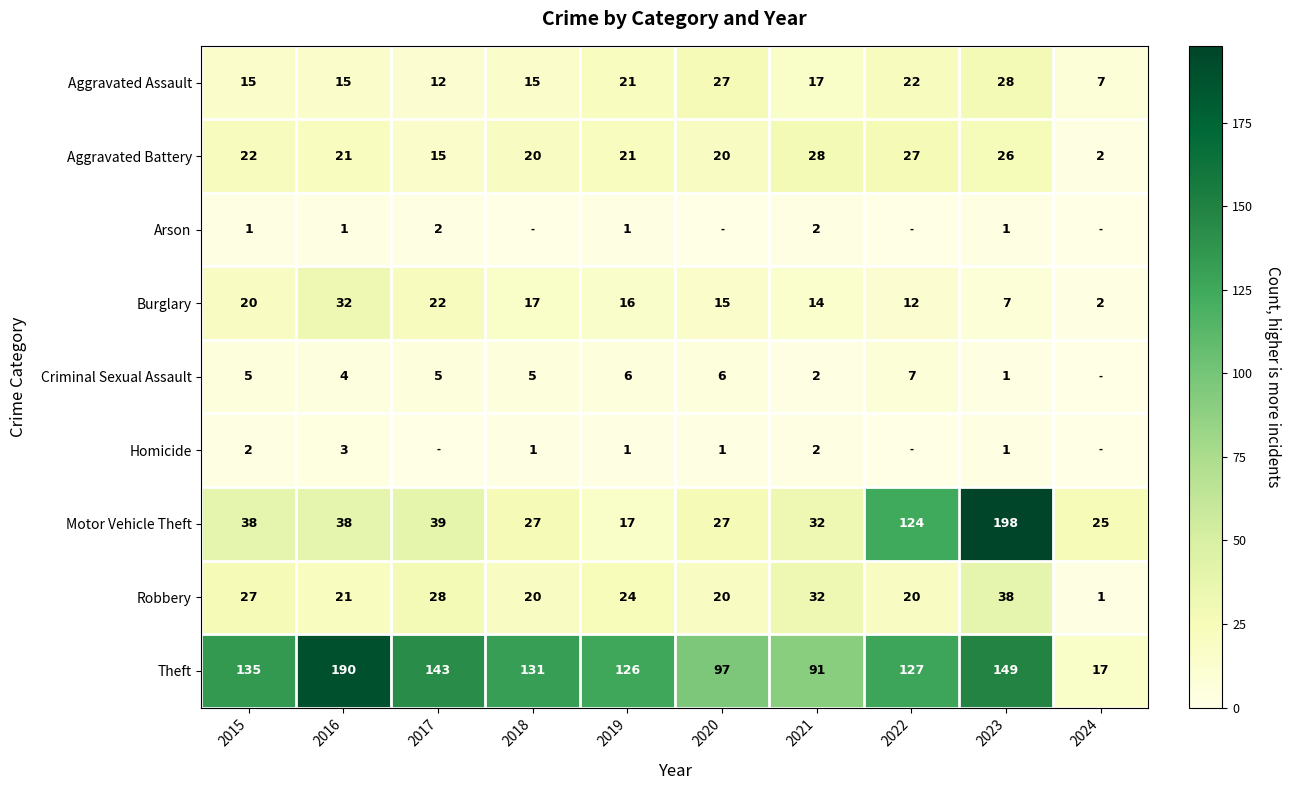

Rank the categories by Theft value from highest to lowest.

2016, 2023, 2017, 2015, 2018, 2022, 2019, 2020, 2021, 2024